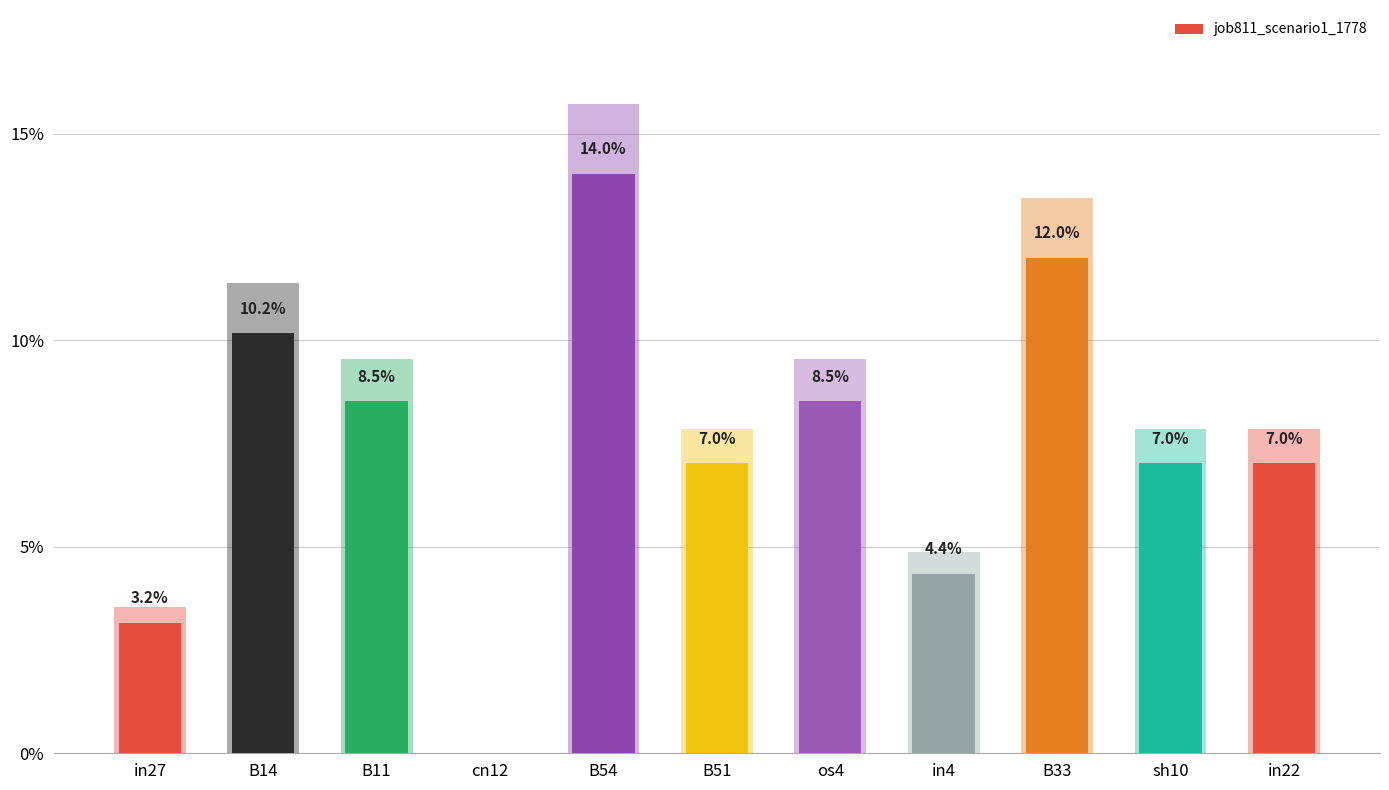

Reading right to left, list all the values displayed in this chart.

in22=0.1	sh10=0.1	B33=0.1	in4=0.0	os4=0.1	B51=0.1	B54=0.1	cn12=0.0	B11=0.1	B14=0.1	in27=0.0